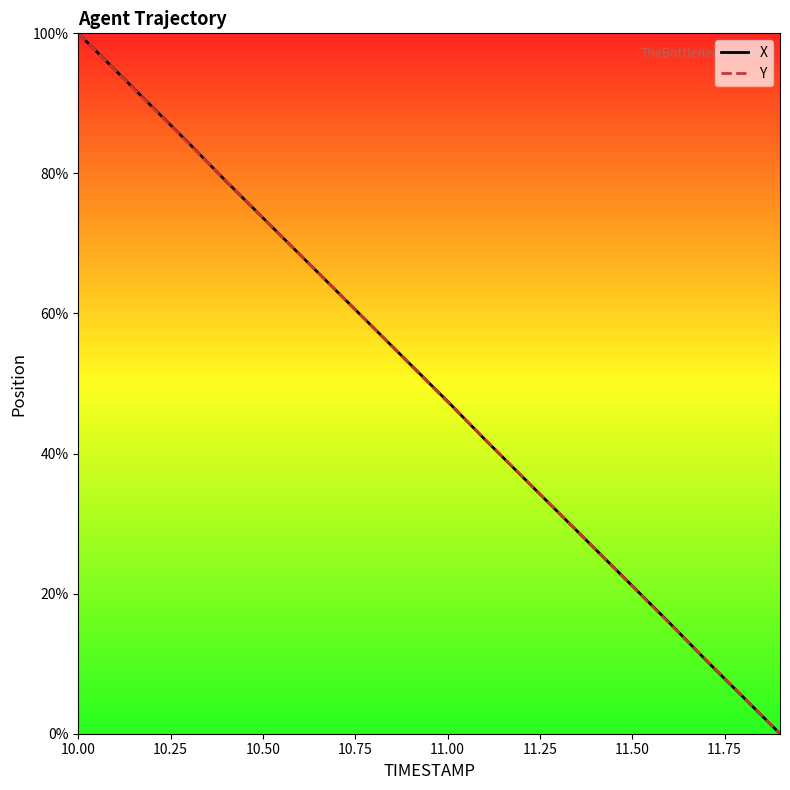

What is the value of the X point at the 5th from the left?

78.9